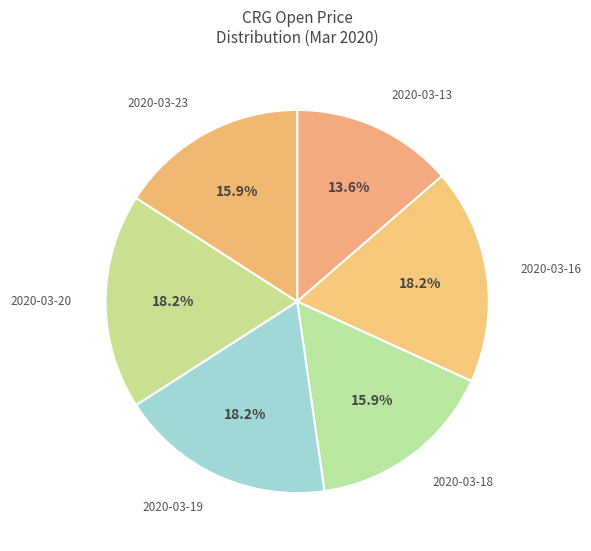

What is the smallest slice in the pie chart?

2020-03-13